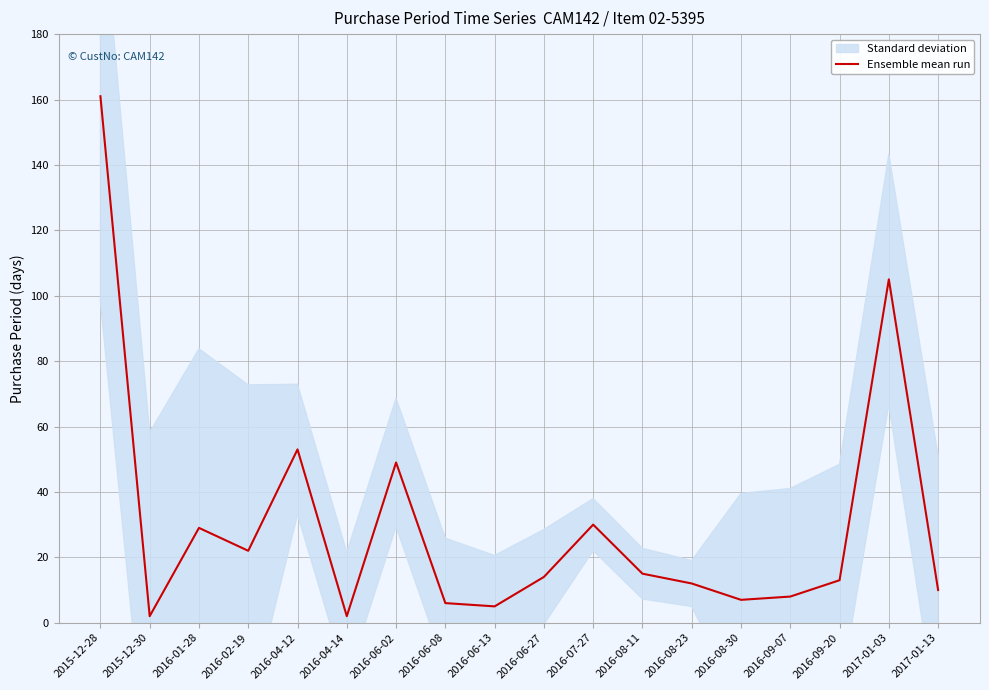

Approximately how many times larger is the value at 2016-08-30 compared to 2017-01-13?

0.7